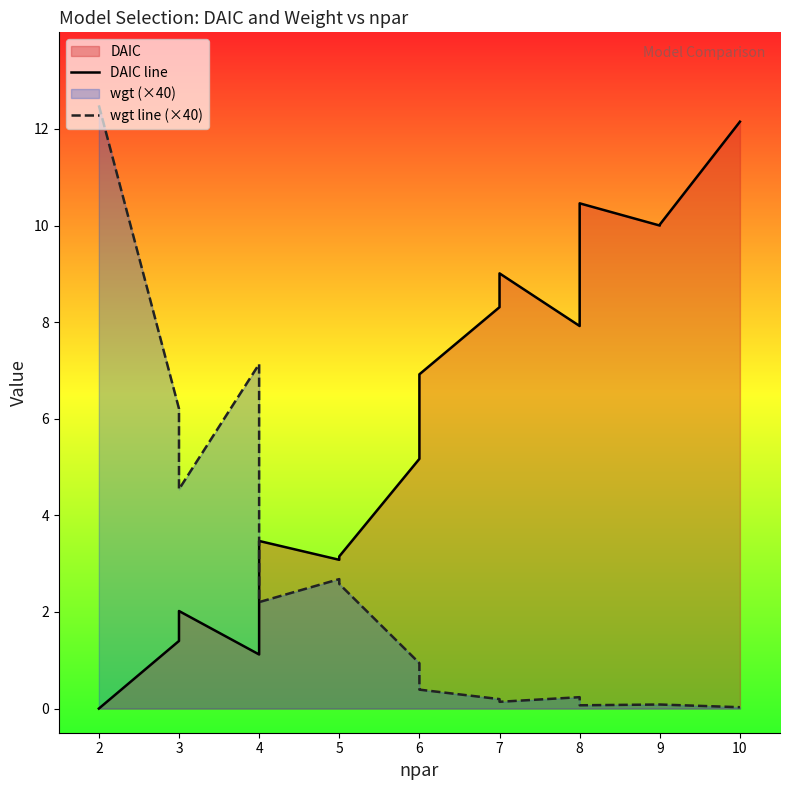

Which series has the largest range (max minus min)?

wgt line (×40)